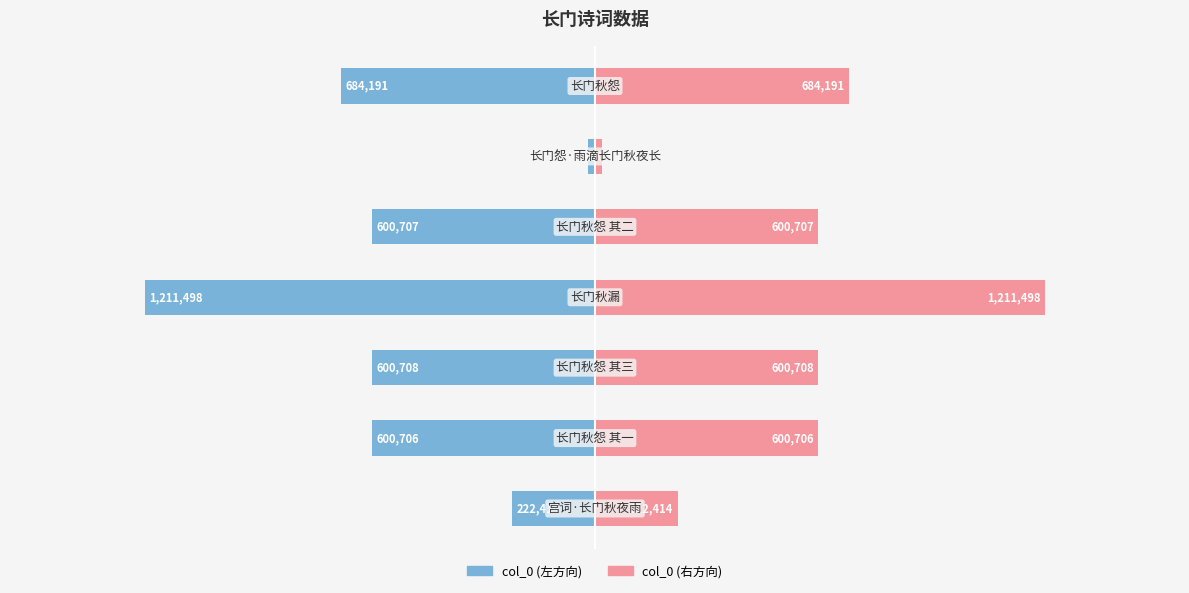

What is the sum of all col_0 (左) values?

-3940373